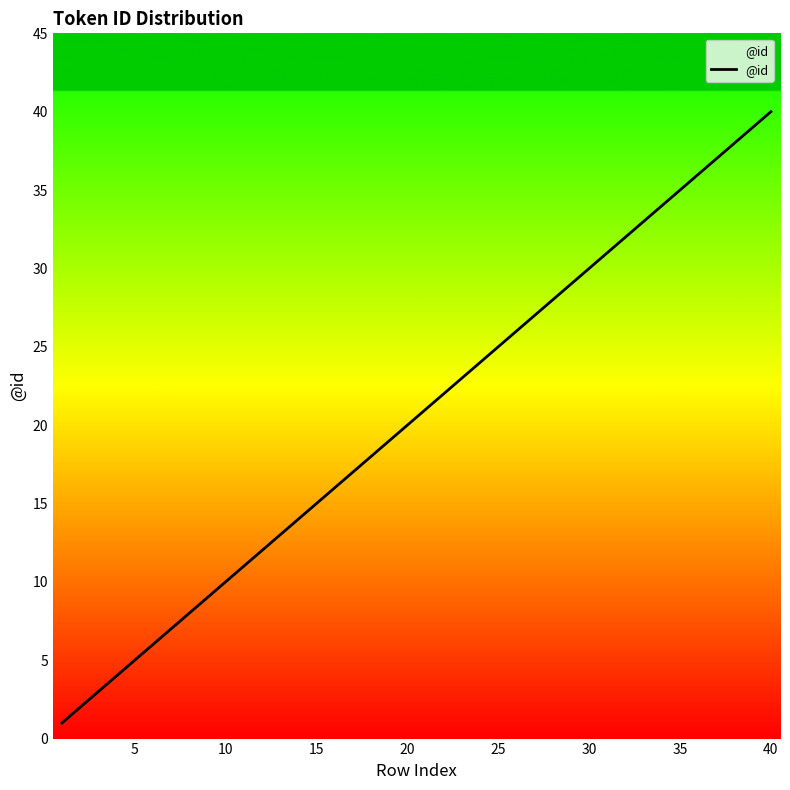

What is the maximum value shown in the chart?

40